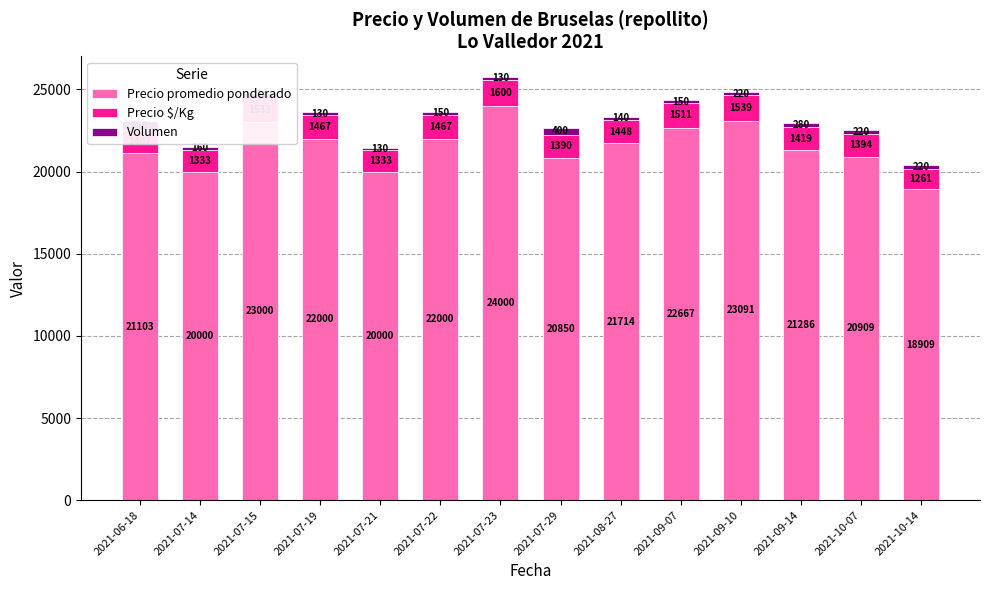

Which series has the largest total across all categories?

Precio promedio ponderado